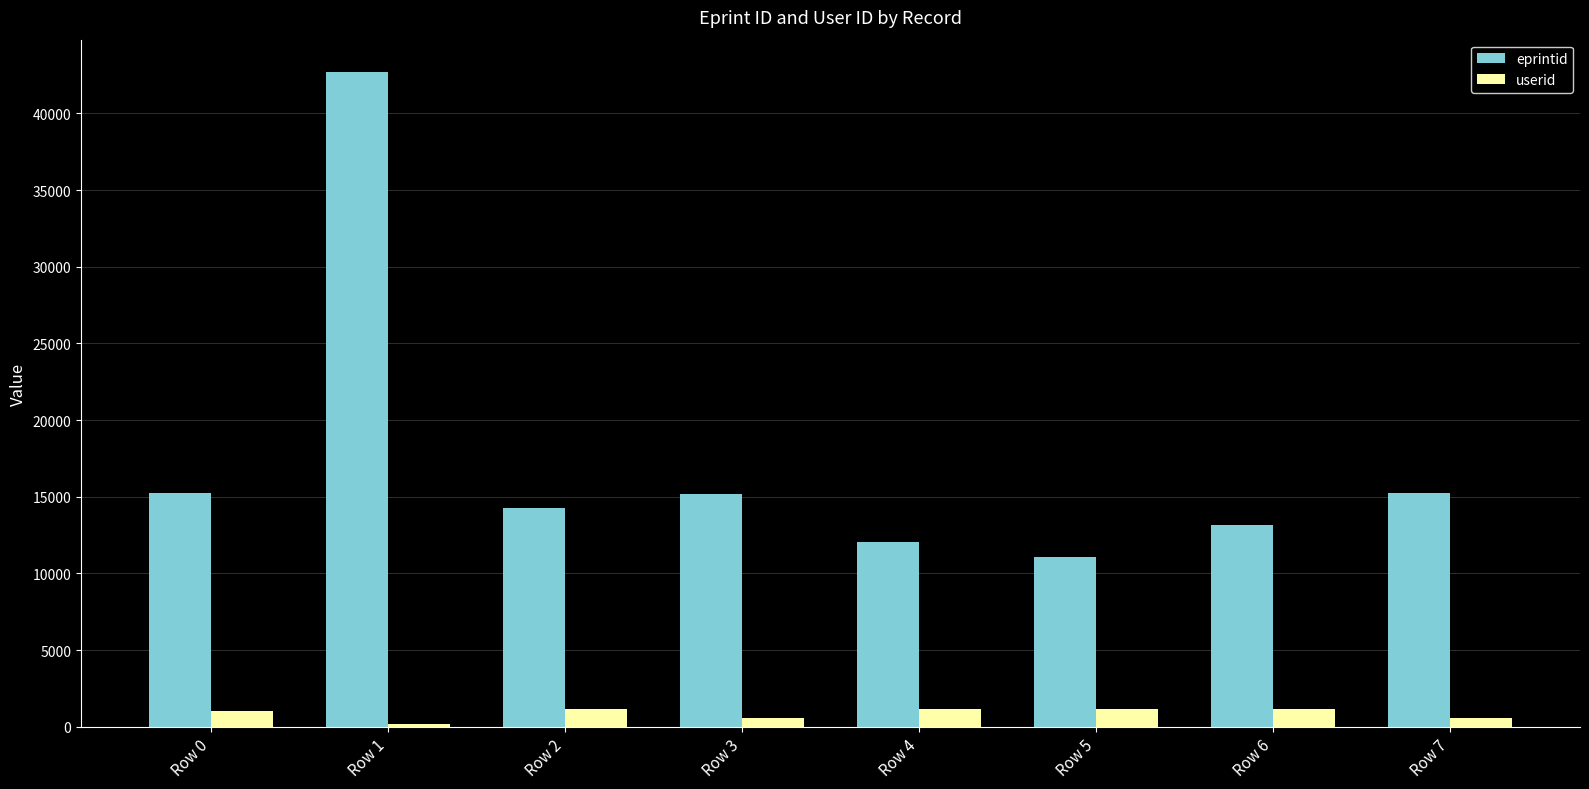

What is the difference between the second highest and minimum values in the userid series?

987